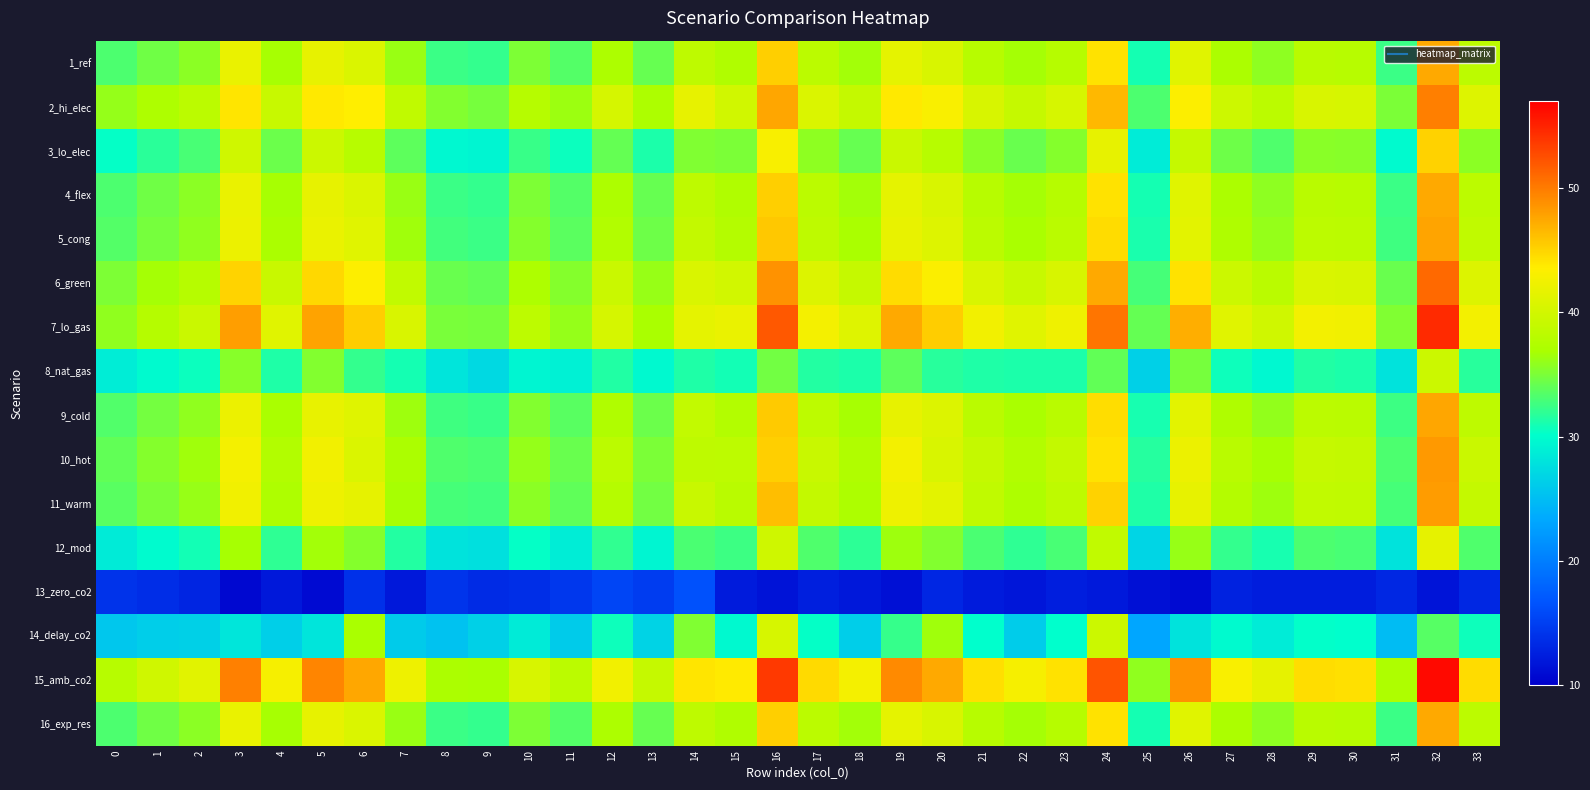

Which series changed the most between 0 and 33?

7_lo_gas